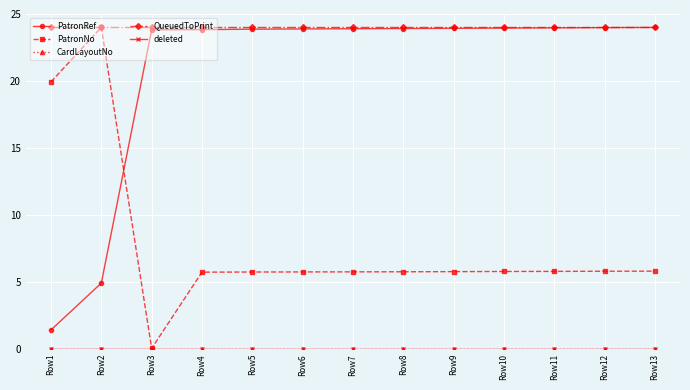

Reading left to right, extract all data points from this chart.

PatronRef: 1.4	4.9	23.8	23.8	23.9	23.9	23.9	23.9	23.9	24.0	24.0	24.0	24.0
PatronNo: 19.9	24.0	0.0	5.7	5.7	5.8	5.8	5.8	5.8	5.8	5.8	5.8	5.8
CardLayoutNo: 0.0	0.0	0.0	0.0	0.0	0.0	0.0	0.0	0.0	0.0	0.0	0.0	0.0
QueuedToPrint: 24.0	24.0	24.0	24.0	24.0	24.0	24.0	24.0	24.0	24.0	24.0	24.0	24.0
deleted: 0.0	0.0	0.0	0.0	0.0	0.0	0.0	0.0	0.0	0.0	0.0	0.0	0.0